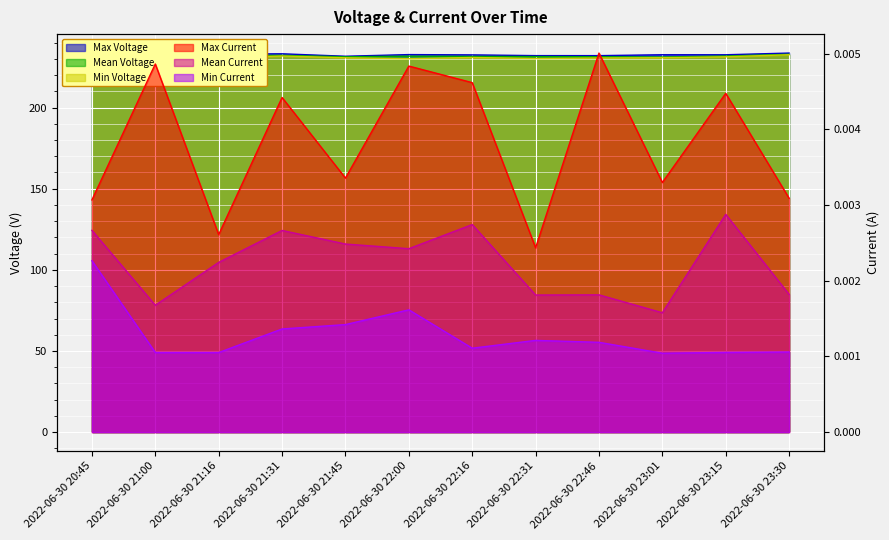

Which series has the largest total across all categories?

Max Voltage